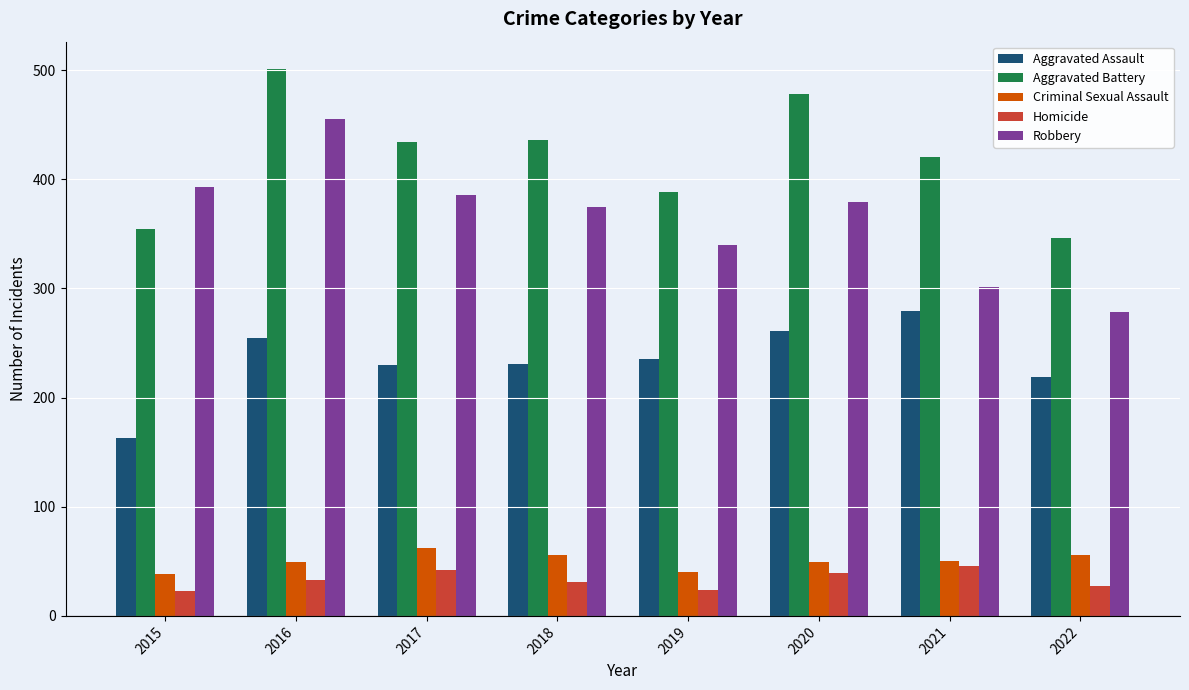

At which category is the sum across all series the highest?

2016